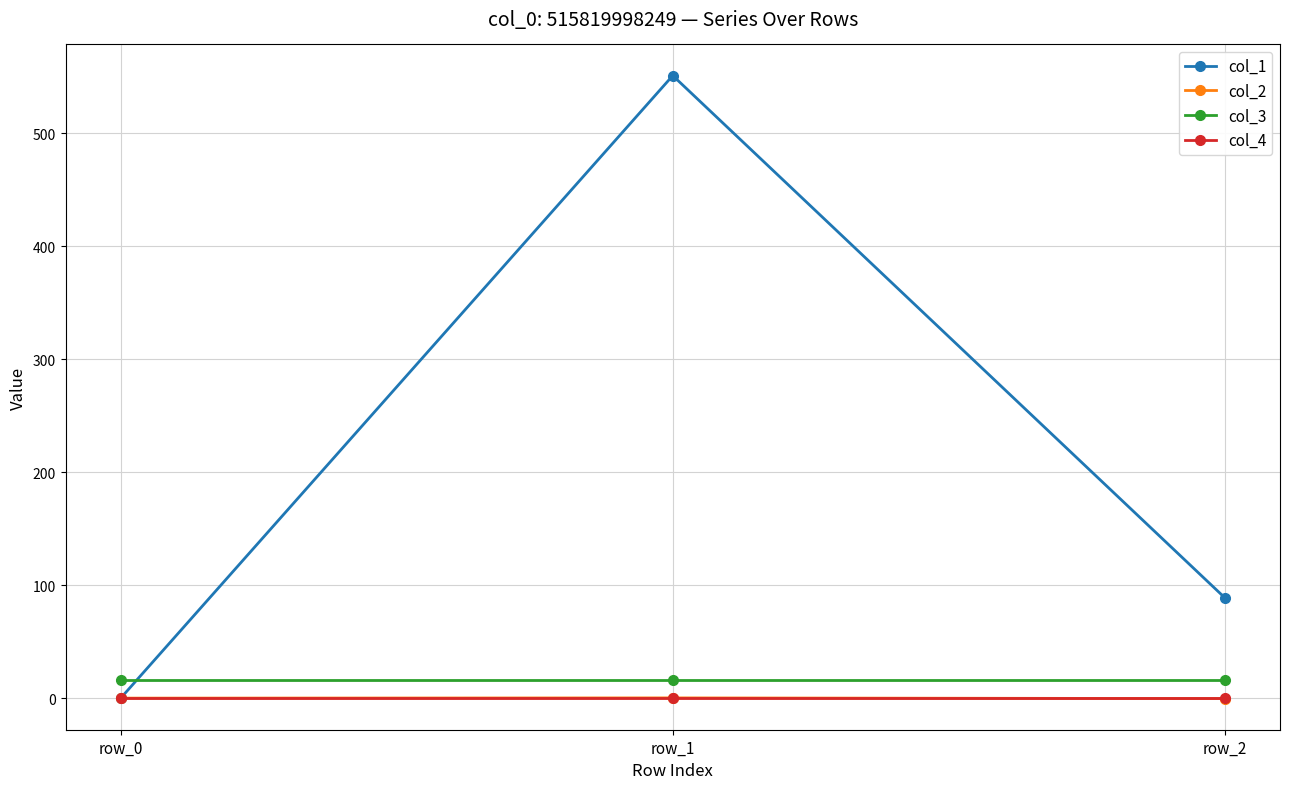

What is the spread (max minus min) of values at row_0?

16.0